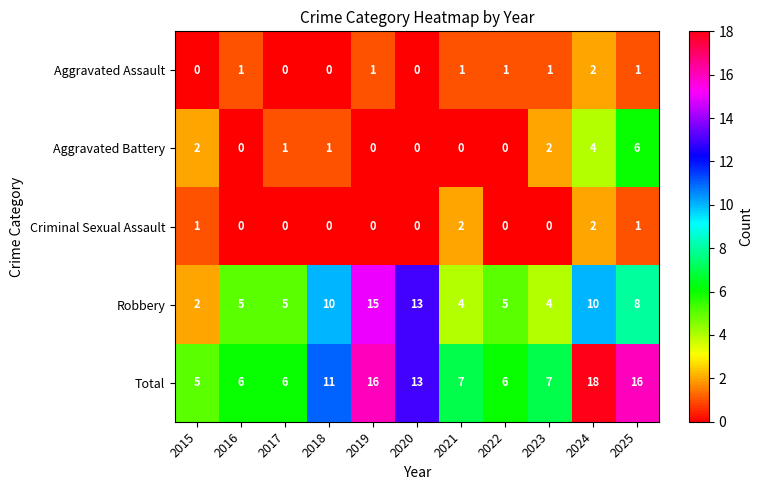

What is the greatest value displayed?

18